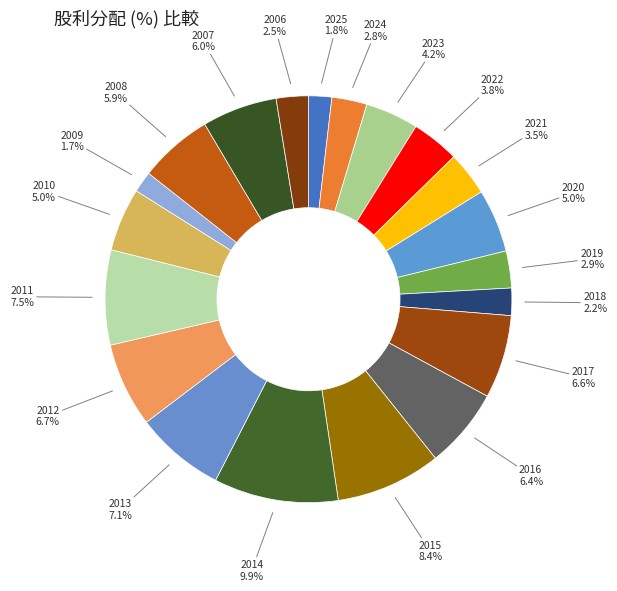

Does 2008 account for over 50% of the chart?

No